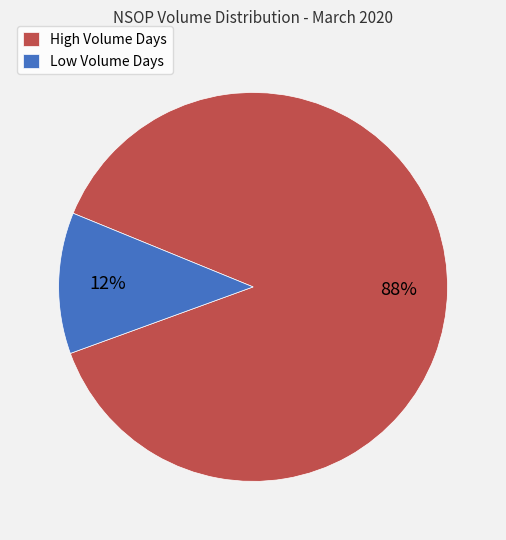

To the nearest percent, what portion does High Volume Days represent?

88%